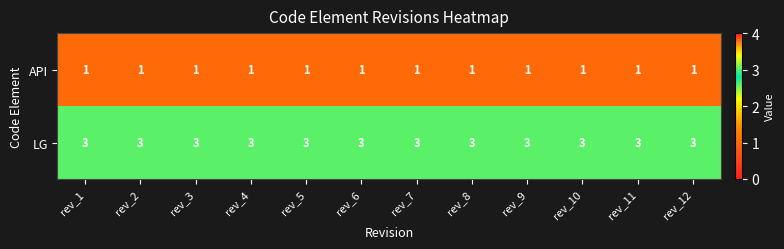

What is the sum of all LG values?

36